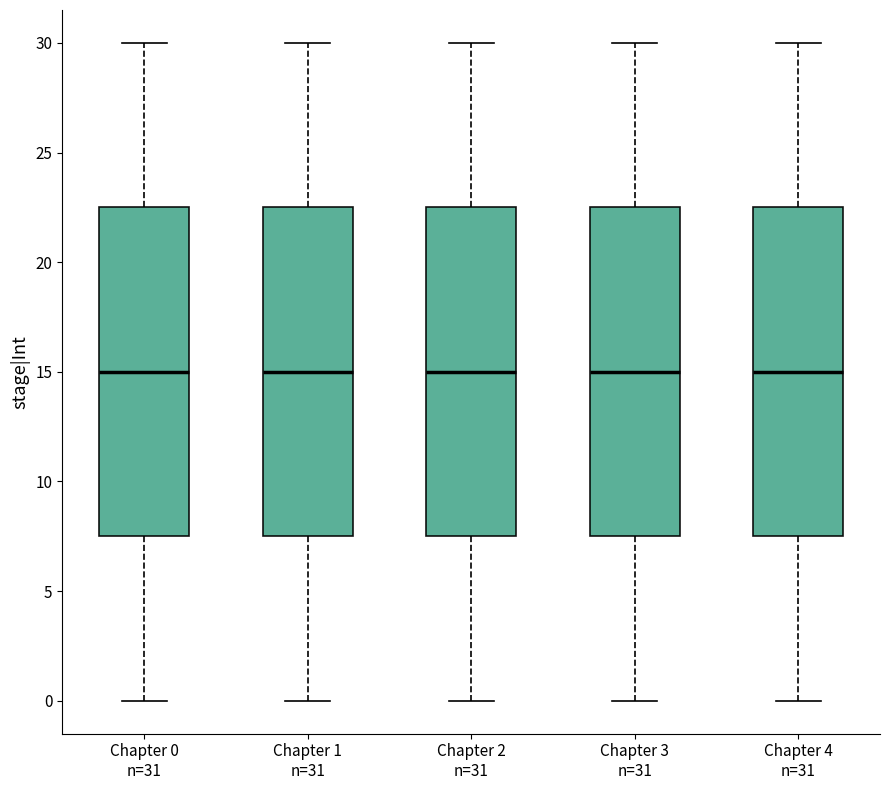

Reading left to right, transcribe this box plot: for each box, give where its median line is, the range the box spans, and where its two whiskers end, as read against the y-axis. The values are not printed on the chart, so give them approximately, as read against the axis.

Chapter 0 n=31: median 15.0, box 7.5 to 22.5, whiskers 0.0 to 30.0
Chapter 1 n=31: median 15.0, box 7.5 to 22.5, whiskers 0.0 to 30.0
Chapter 2 n=31: median 15.0, box 7.5 to 22.5, whiskers 0.0 to 30.0
Chapter 3 n=31: median 15.0, box 7.5 to 22.5, whiskers 0.0 to 30.0
Chapter 4 n=31: median 15.0, box 7.5 to 22.5, whiskers 0.0 to 30.0